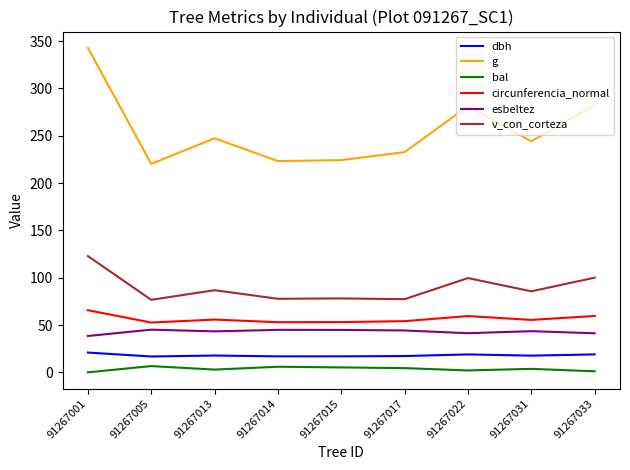

Is it true that dbh equals 30.6 at 91267022?

False